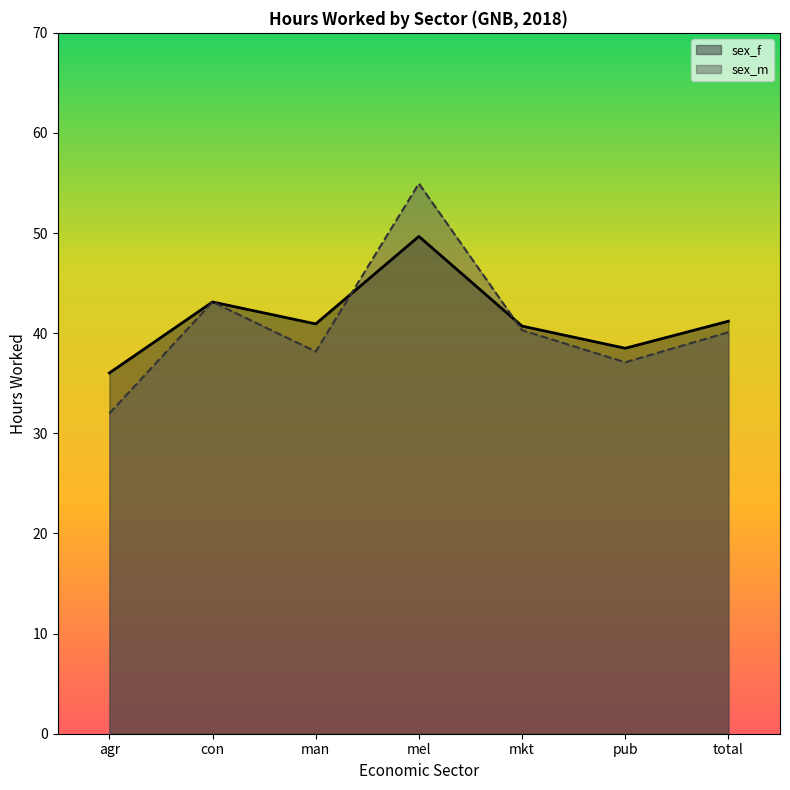

Is it true that sex_f equals 43.1 at con?

True